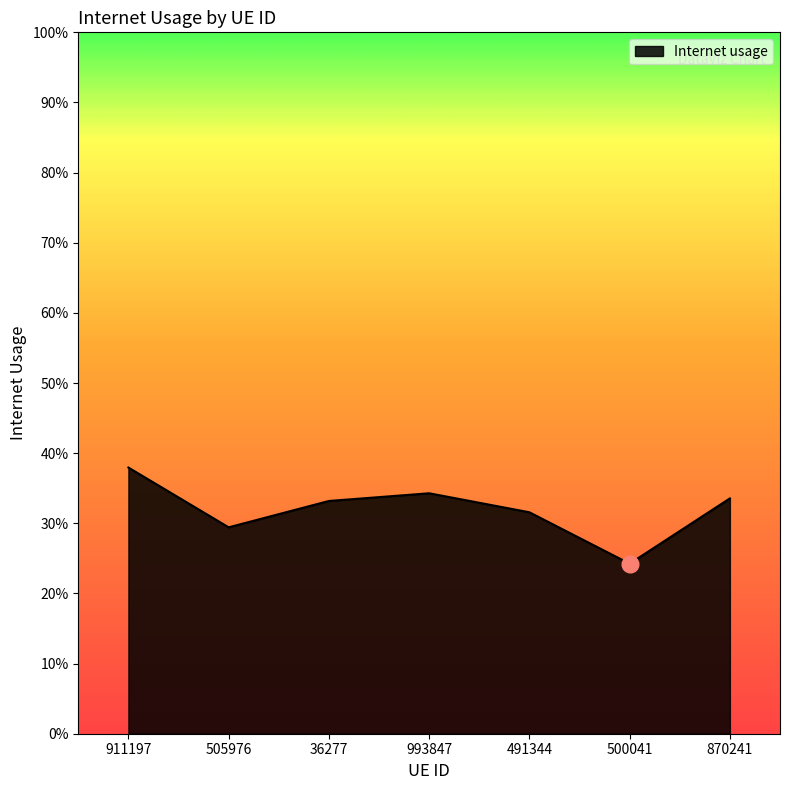

At which category does the data reach its first local valley?

505976